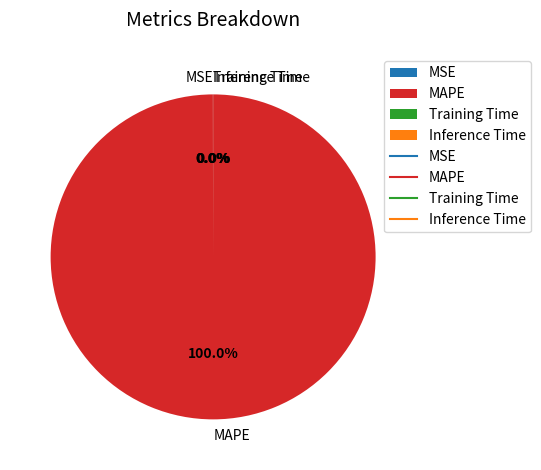

Which slice represents more than half of the pie?

MAPE